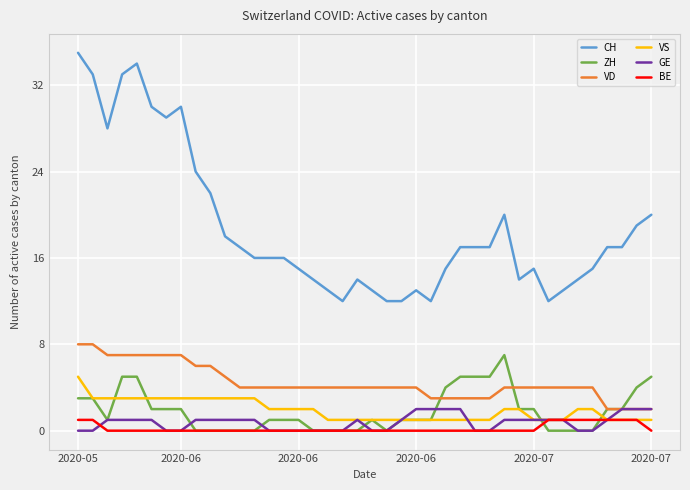

What is the minimum value for VS?

1